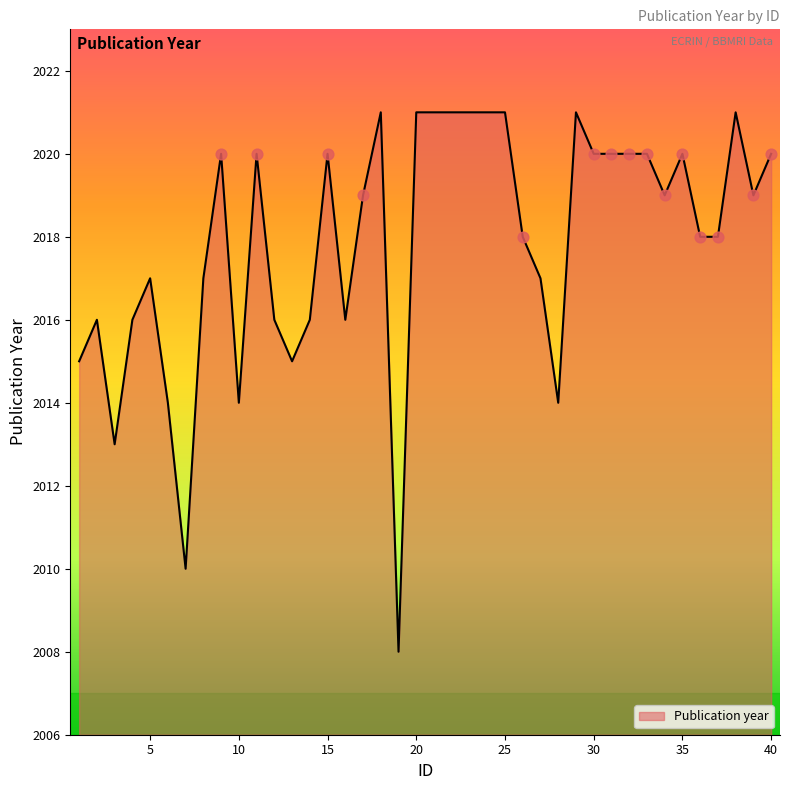

What is the difference between the maximum and minimum values?

13